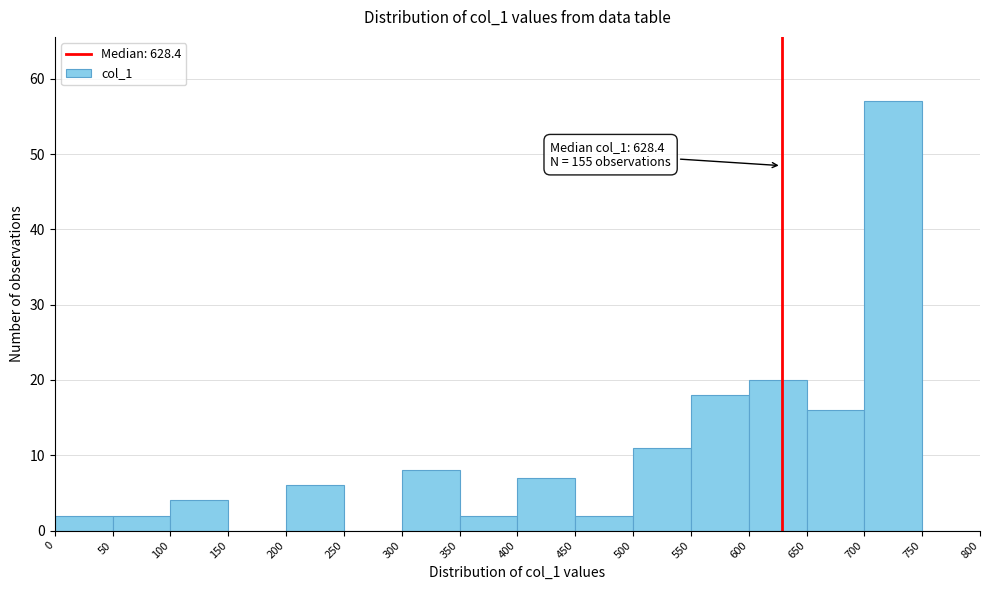

Which range on the x-axis has the tallest bar?

700 to 750